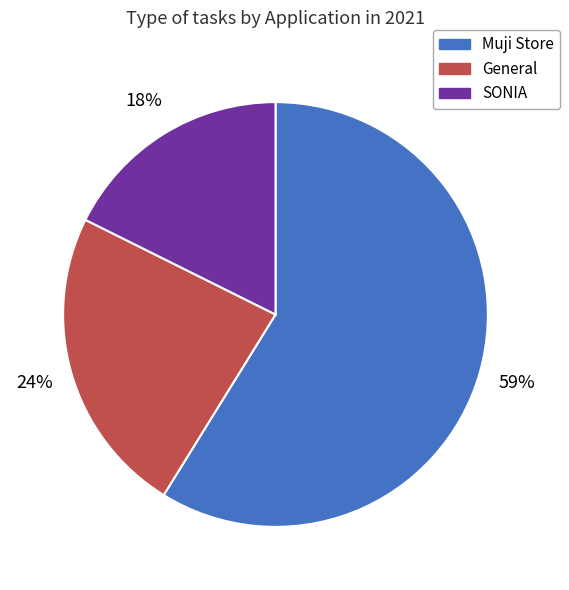

To the nearest percent, what portion does General represent?

24%